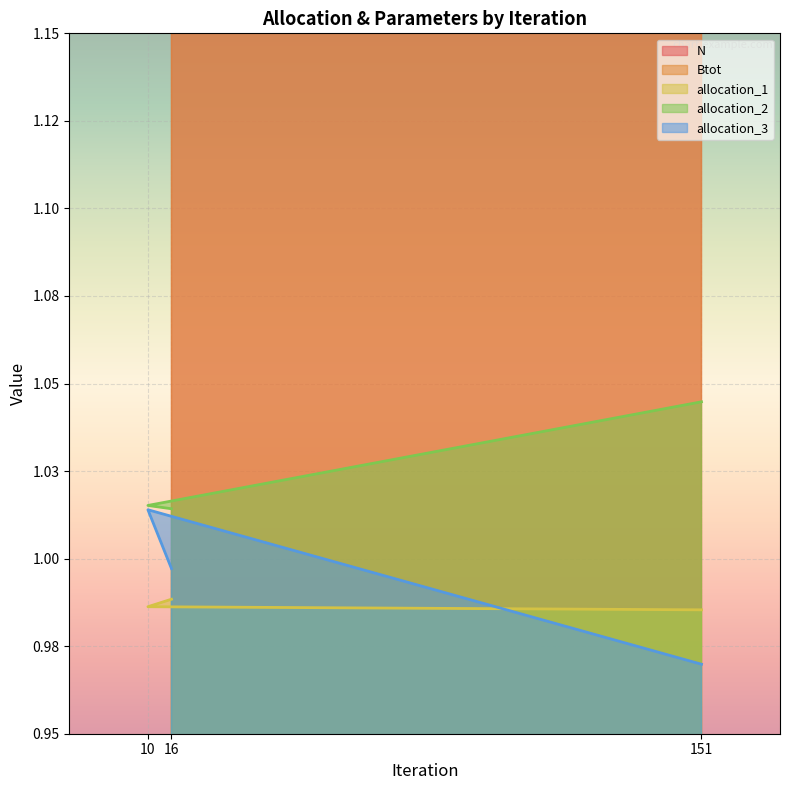

What are all the series names shown in the legend?

N, Btot, allocation_1, allocation_2, allocation_3